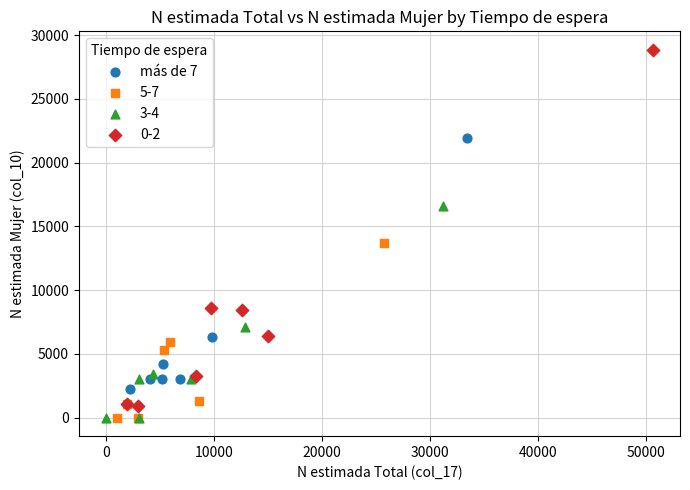

Which series has the widest spread of Y values?

0-2